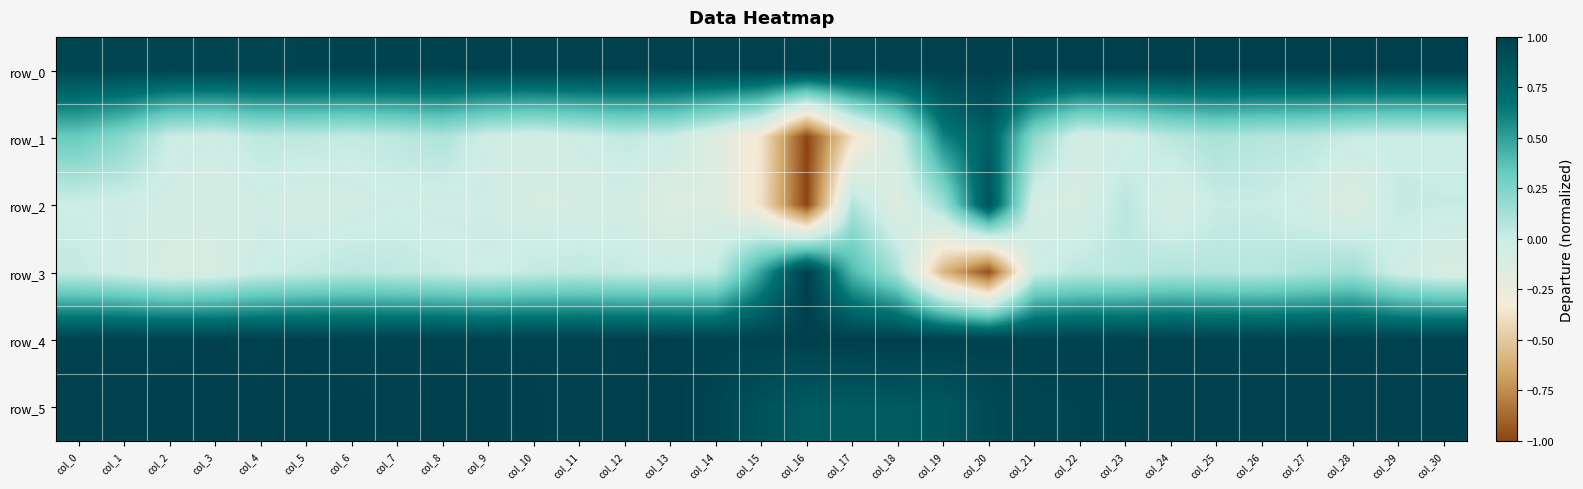

What is the difference between the maximum and second lowest values in the row_2 series?

1.3